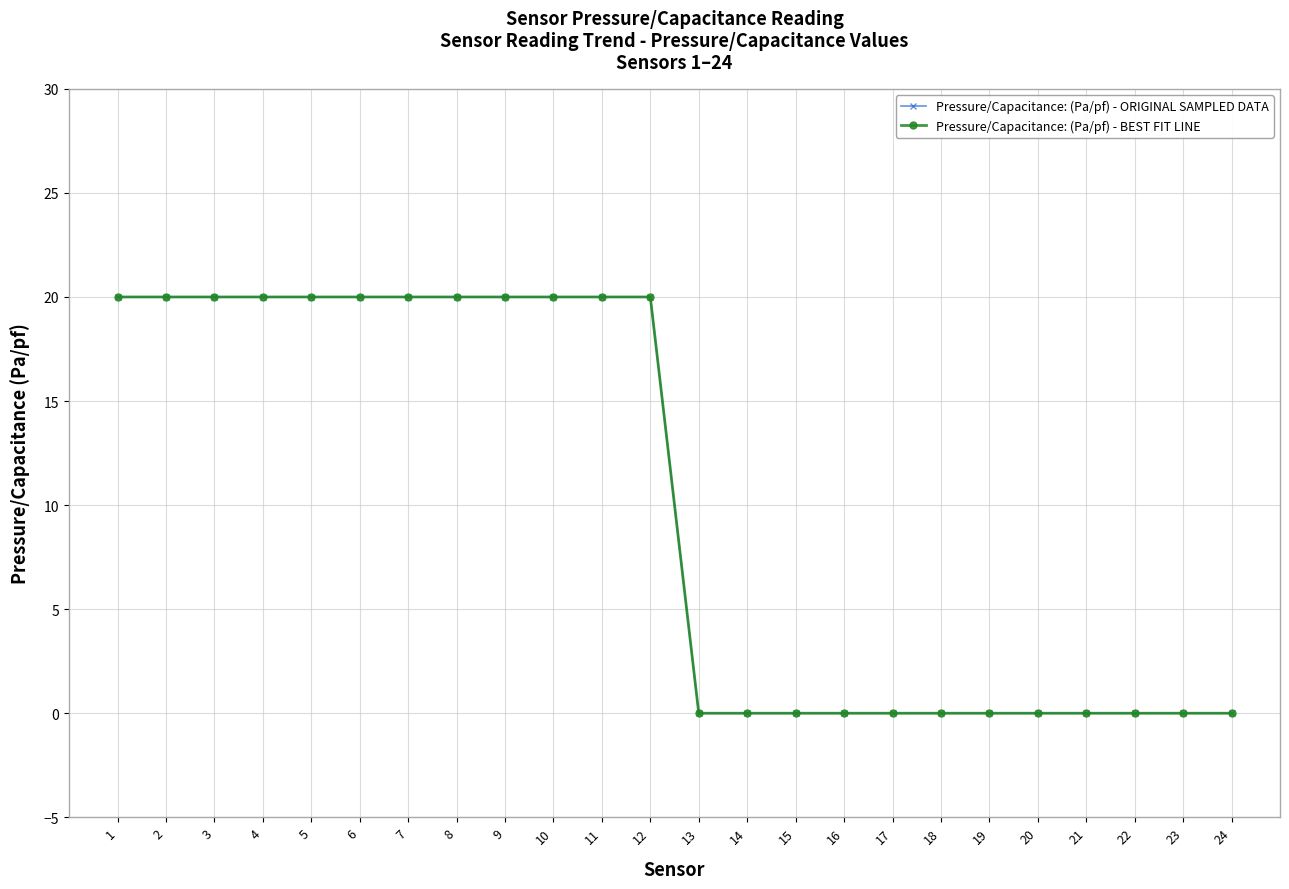

Which has a higher value, 11 or 10?

11